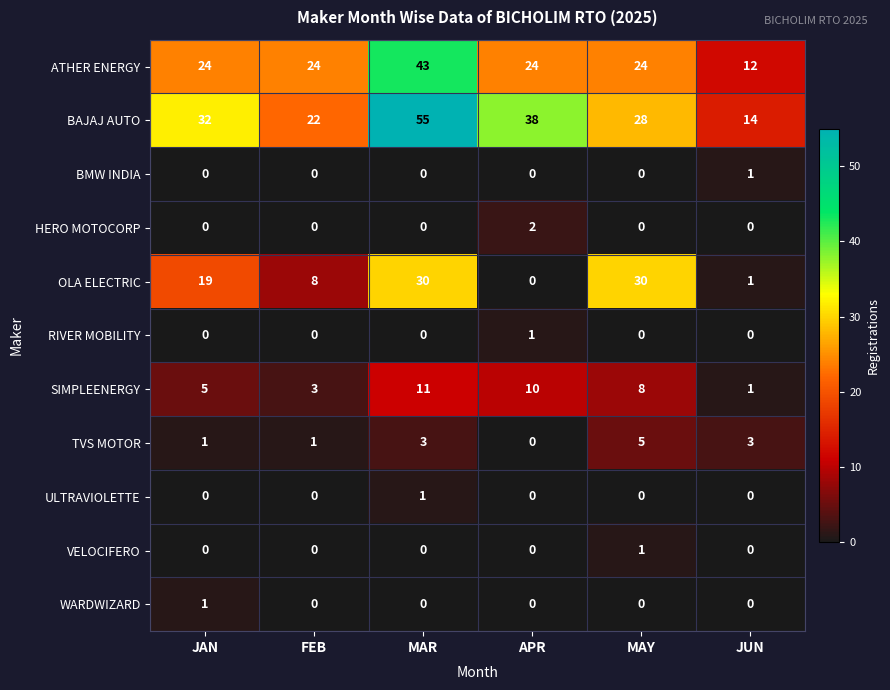

Count the number of categories in the chart.

6